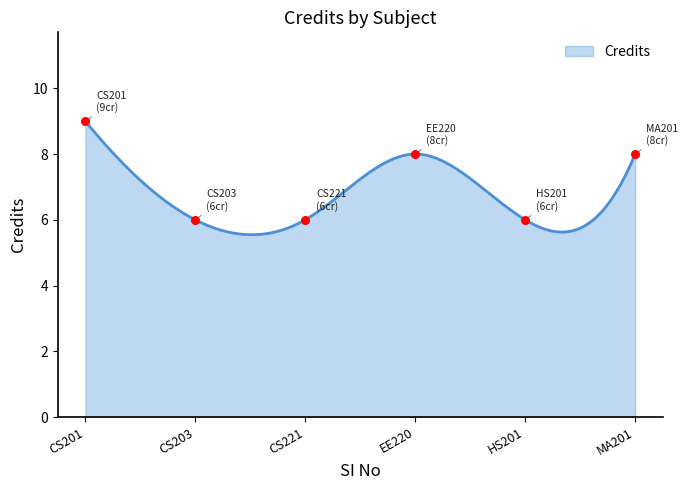

What is the change in value from CS221 to MA201?

+2